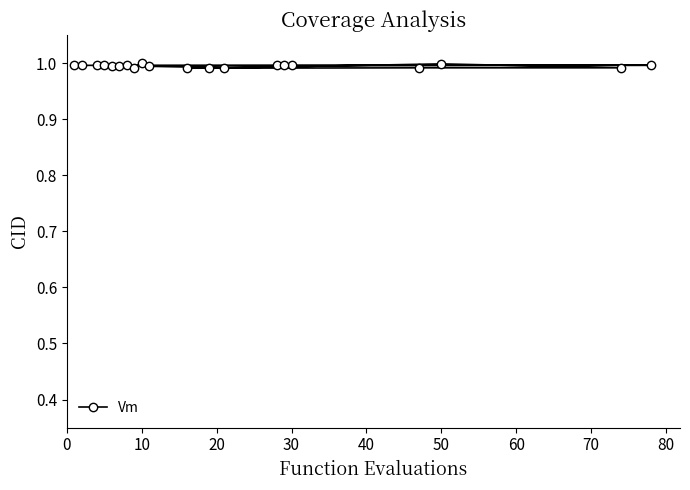

How many points are lower than both their immediate neighbors (excluding endpoints)?

5